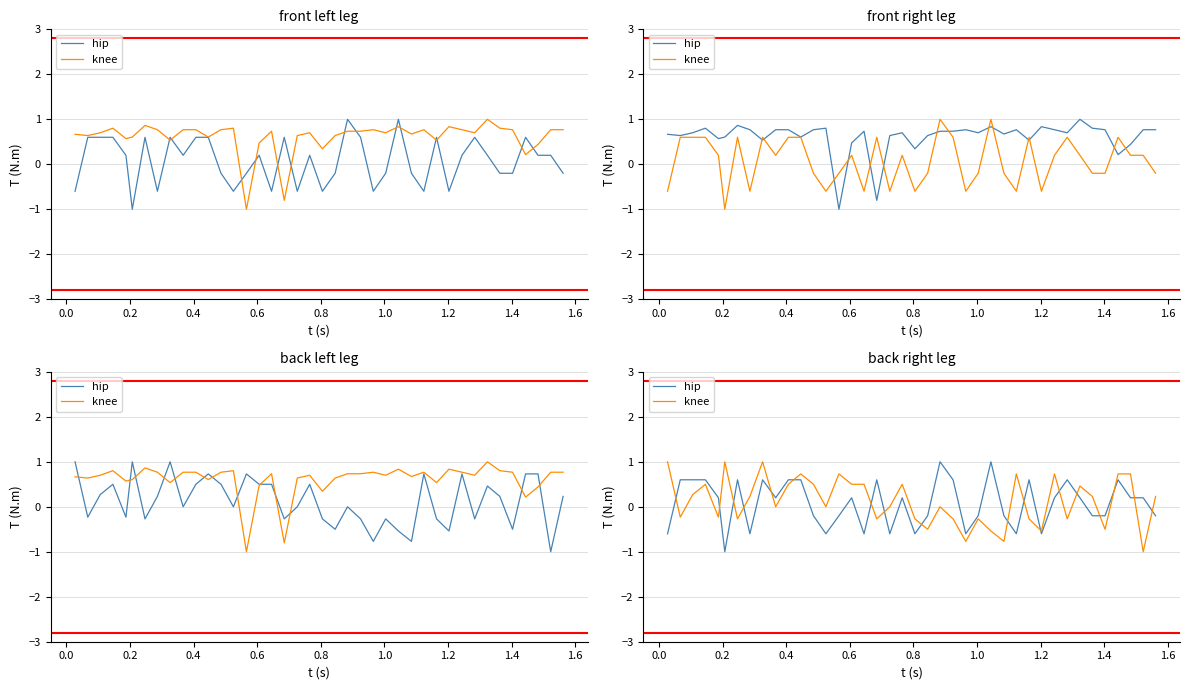

Is the value of knee at 11 greater than the value of hip at 25?

Yes